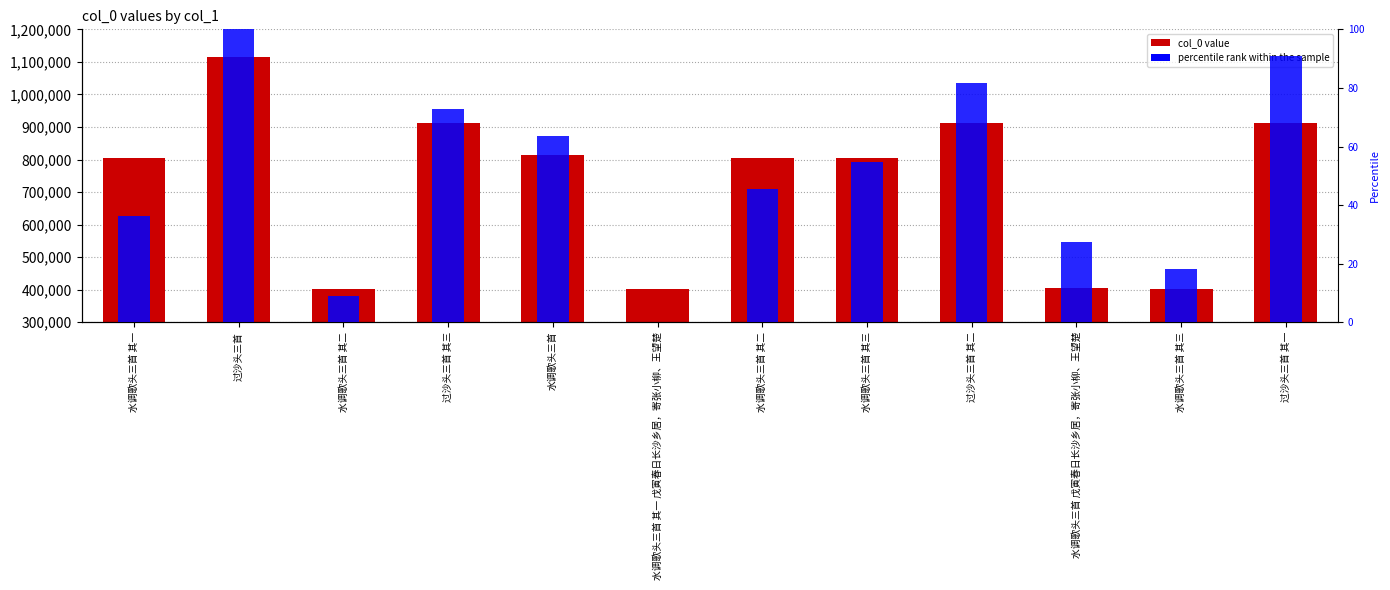

At 水调歌头三首 其二, list the series in order from smallest to largest.

percentile rank within the sample, col_0